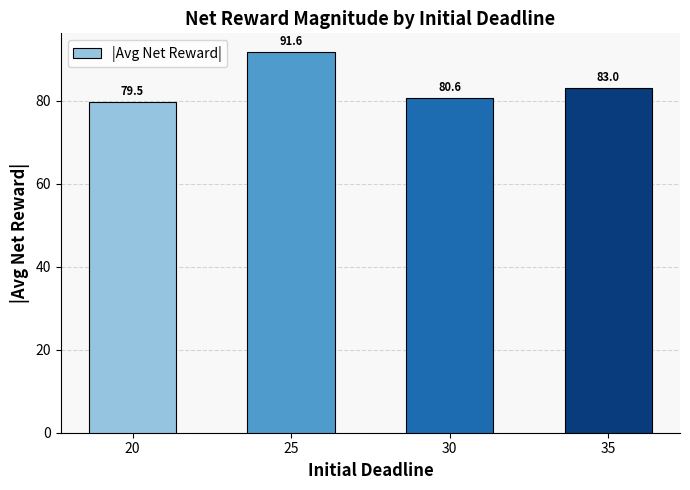

What is the average value?

83.7